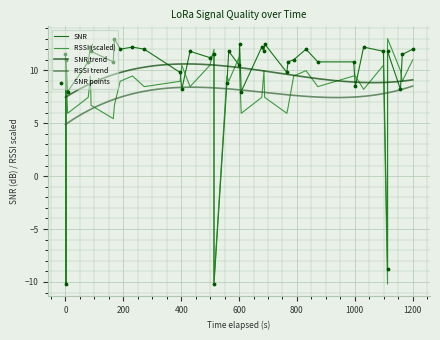

True or false: RSSI trend and SNR trend intersect in this chart.

False